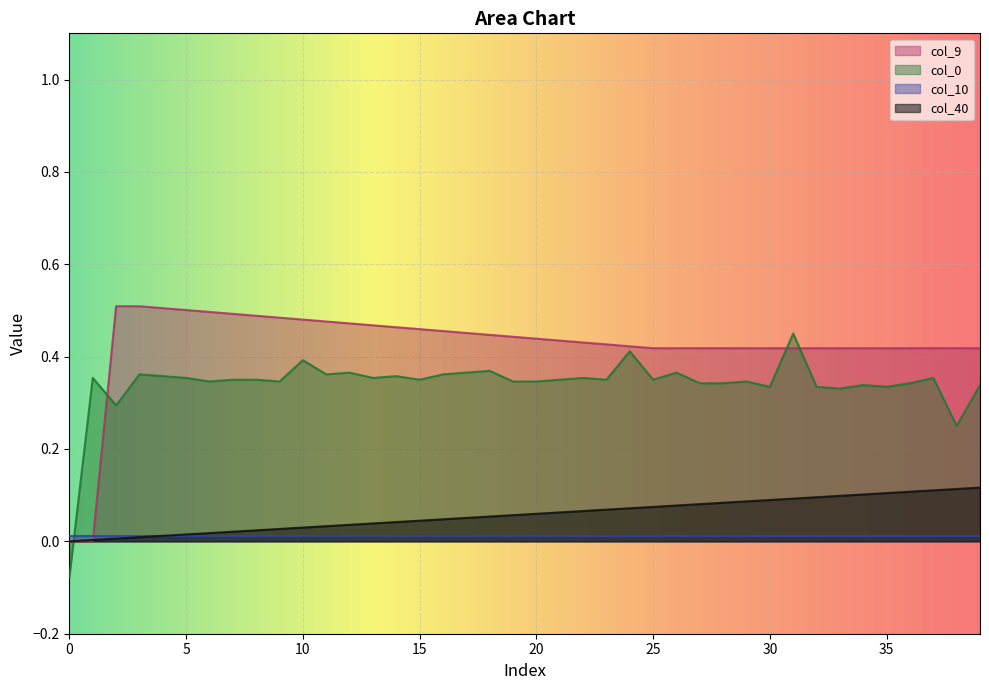

At which category is the sum across all series the highest?

31